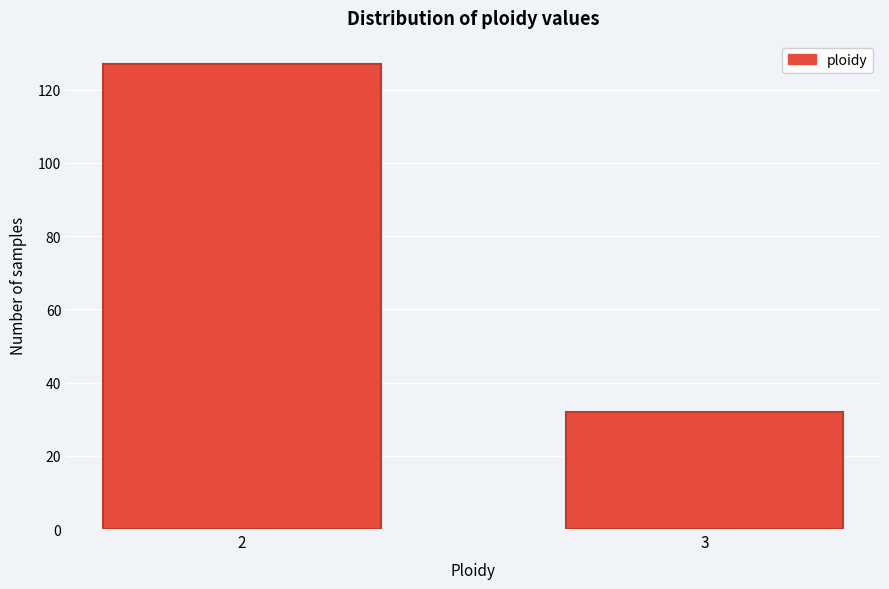

Reading left to right, what are all the values shown in this chart?

127	32